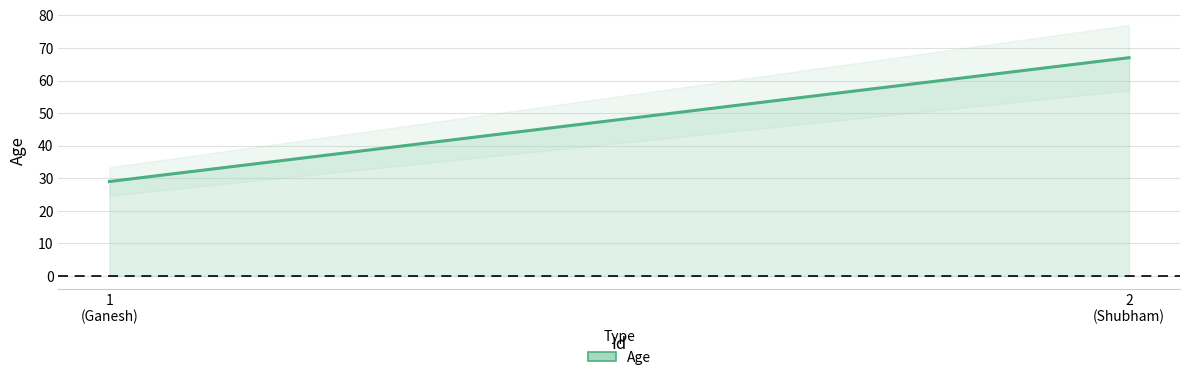

What is the change in value from 1
(Ganesh) to 2
(Shubham)?

+38